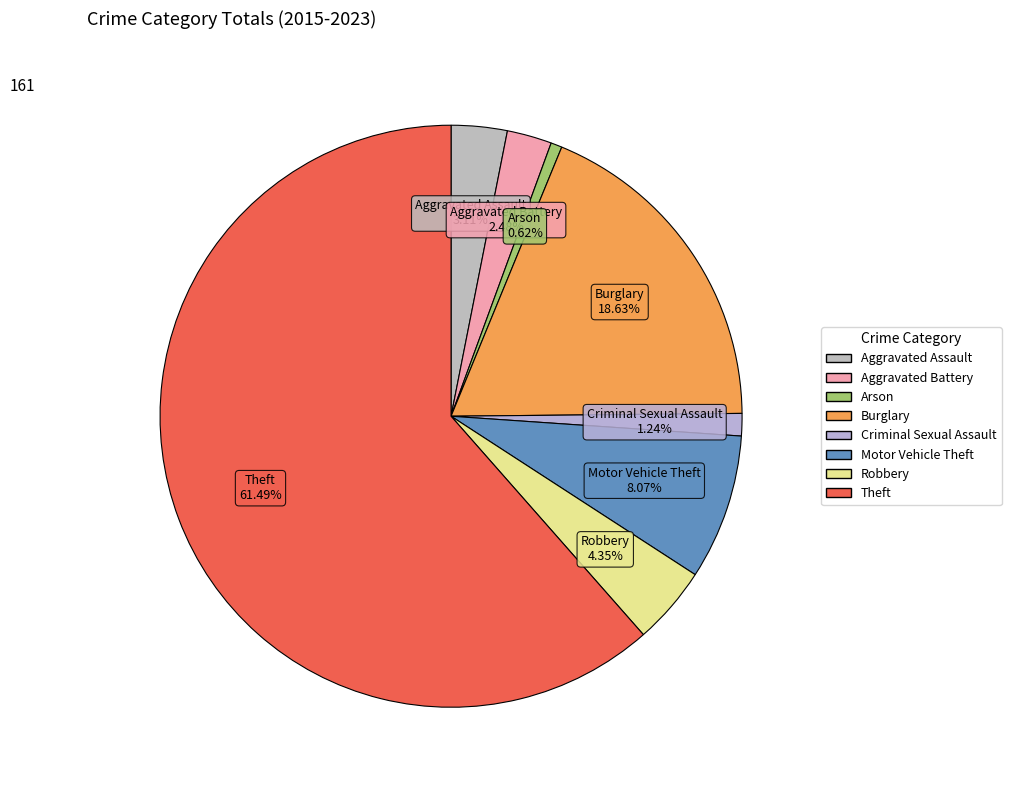

To the nearest percent, what portion does Theft represent?

61%